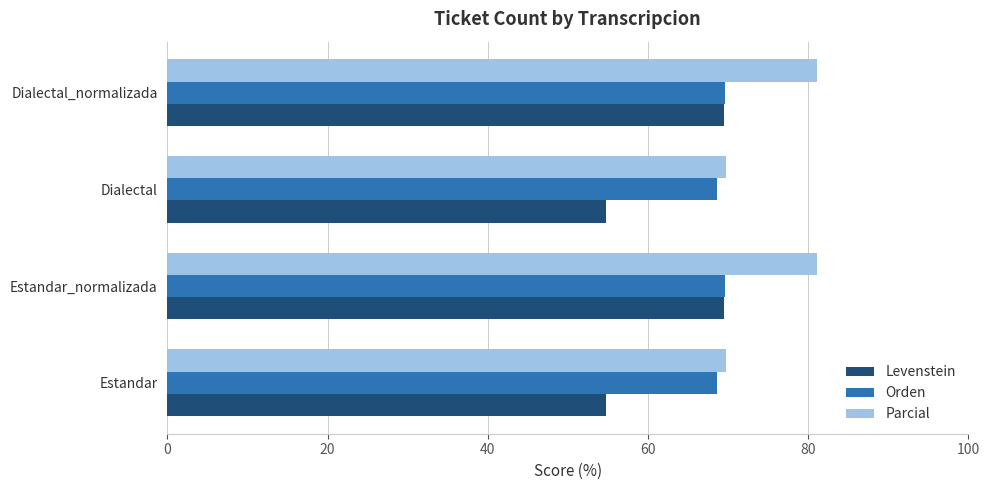

What is the difference between the second highest and second lowest values in the Orden series?

1.0